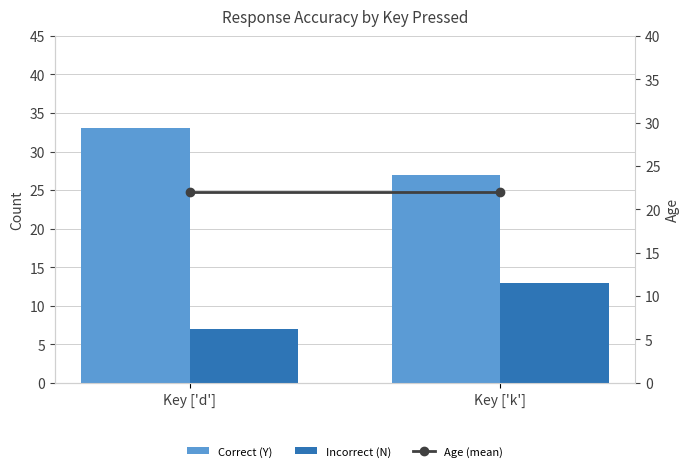

Reading left to right, list all the values displayed in this chart.

Correct (Y): Key ['d']=33	Key ['k']=27
Incorrect (N): Key ['d']=7	Key ['k']=13
Age (mean): Key ['d']=22	Key ['k']=22